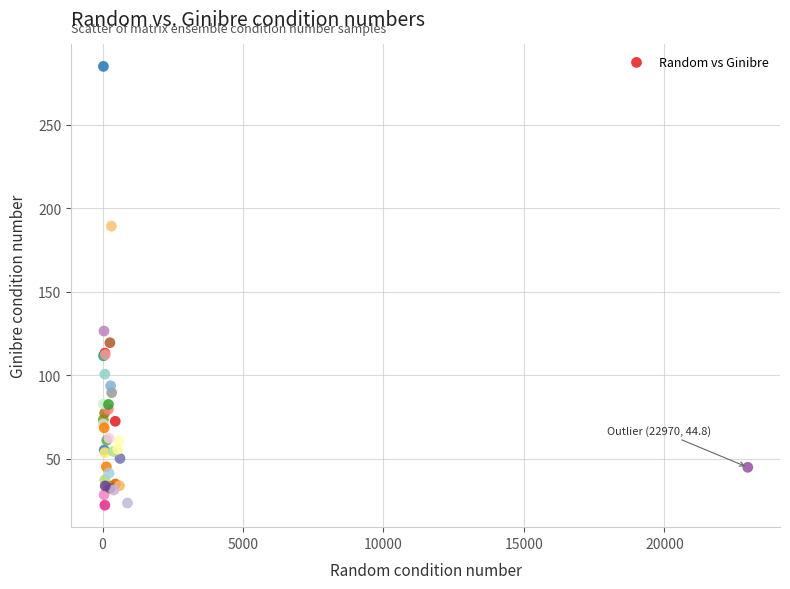

What Y value in the scatter plot is closest to 153?

126.4